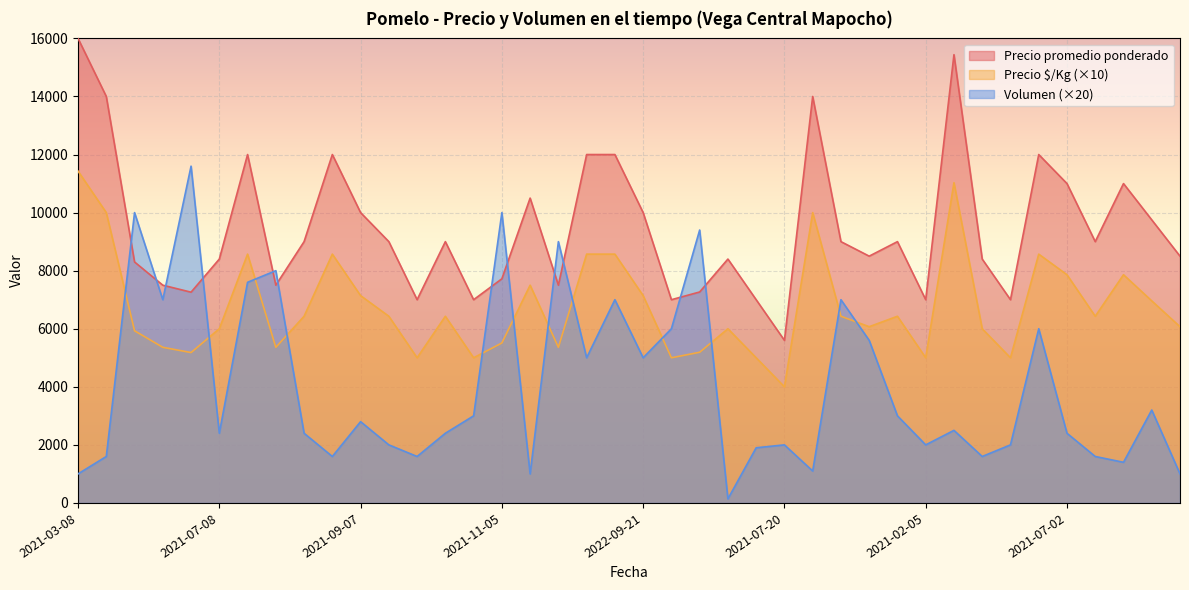

What is the value of the Volumen point at the 24th from the left?

140